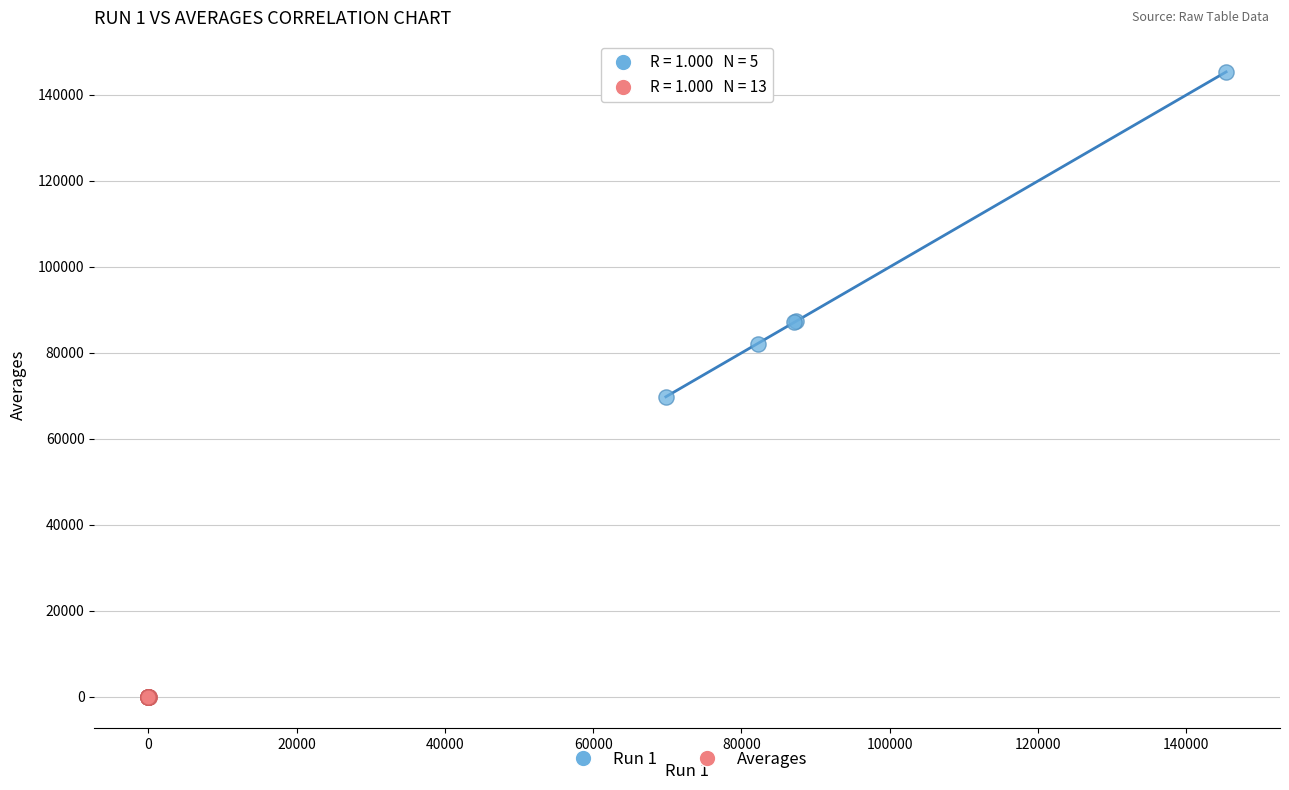

Which series contains the highest Y value?

Run 1